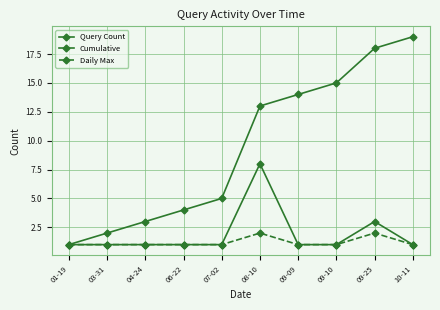

Is this an area chart (filled region under the line)?

No